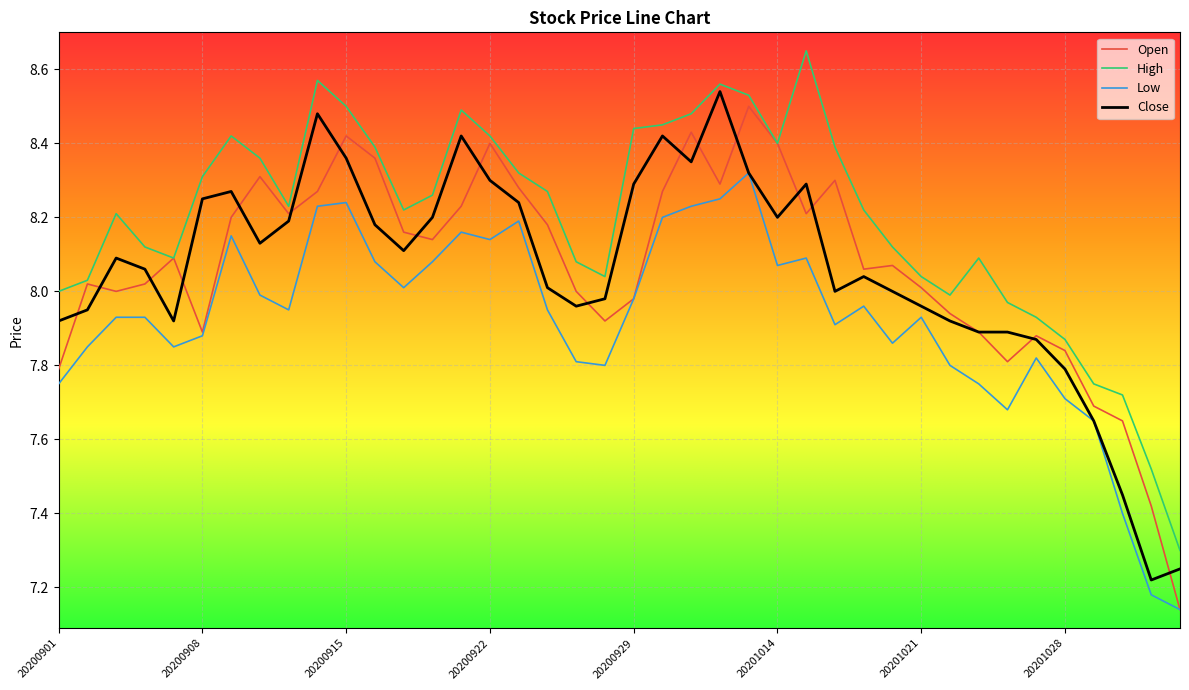

What is the sum of all Open values?

322.7